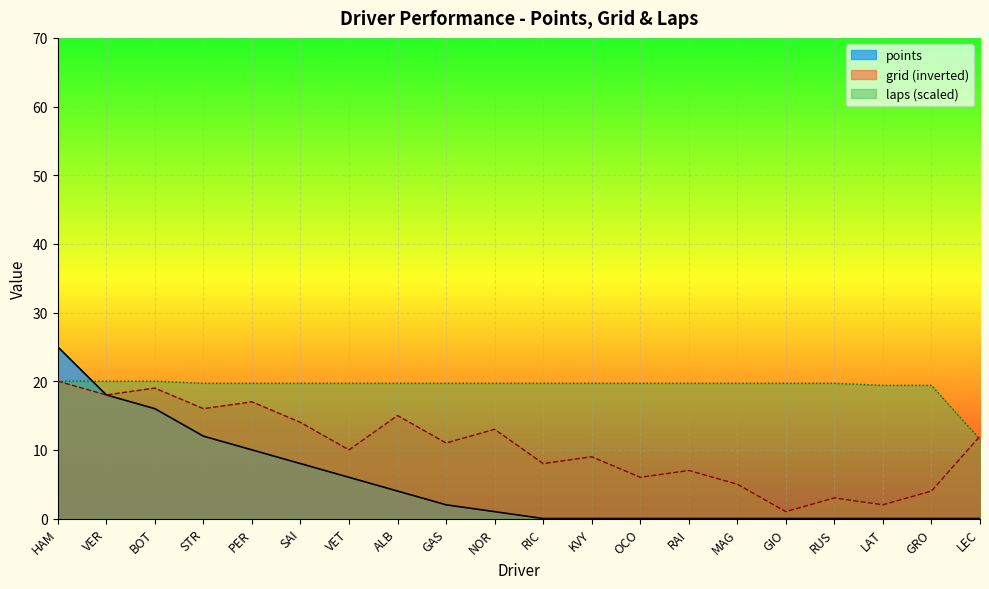

At which category is the sum across all series the highest?

HAM